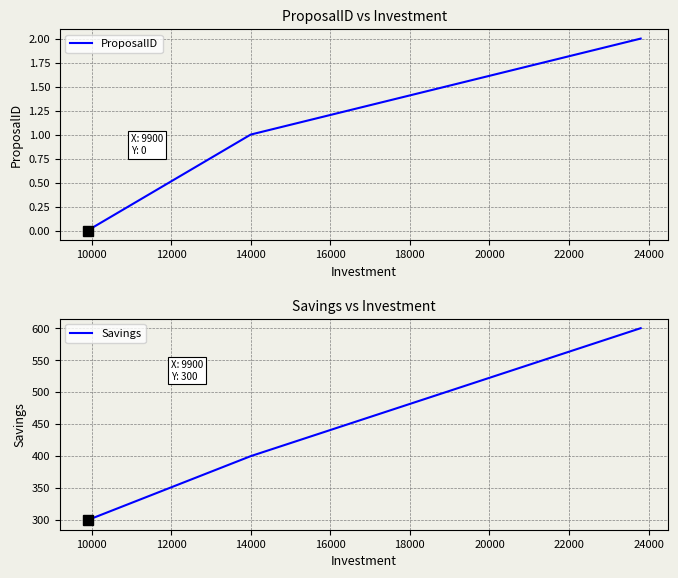

How many lines are shown in the chart?

2